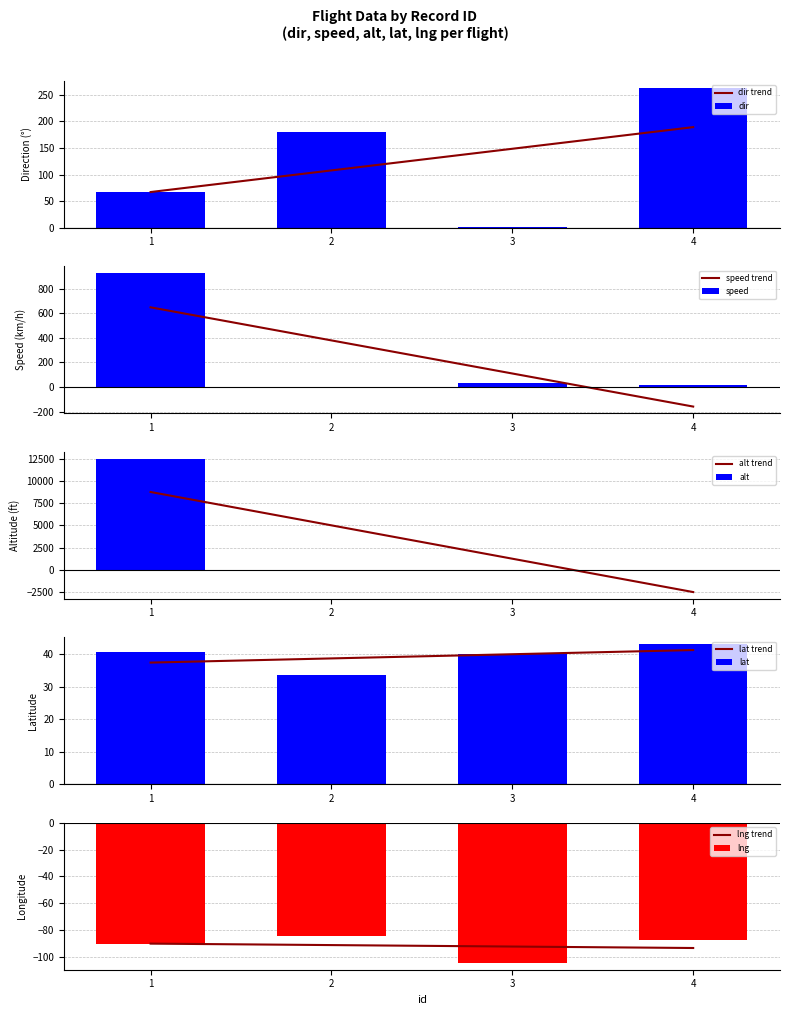

True or false: lat has a value of 39.9 at 3.

True